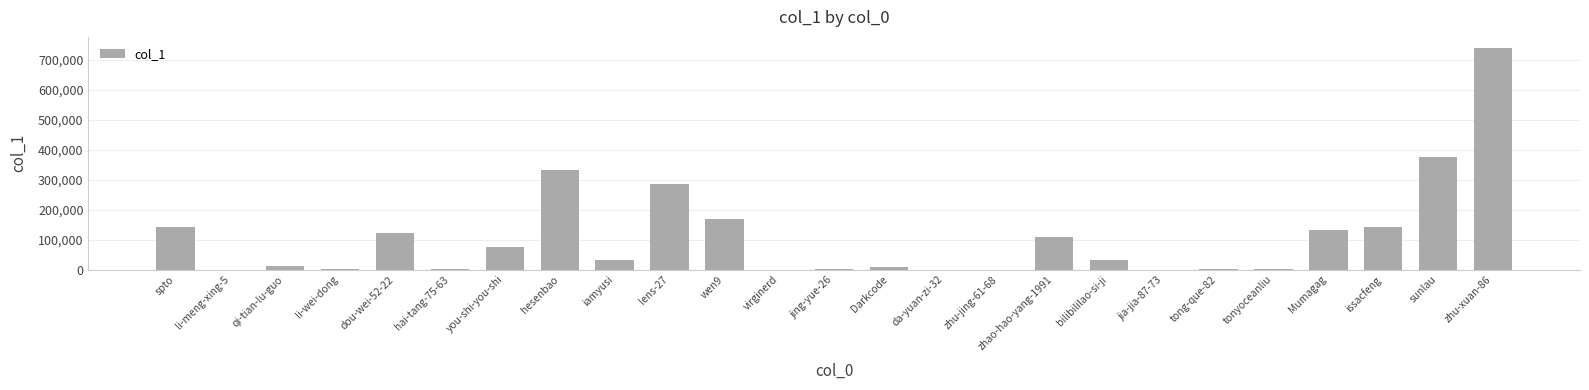

The value at qi-tian-lu-guo is 10814. True or false?

True